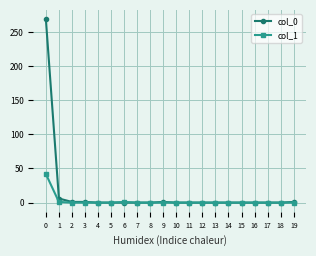

Which series has the widest spread of values?

col_0